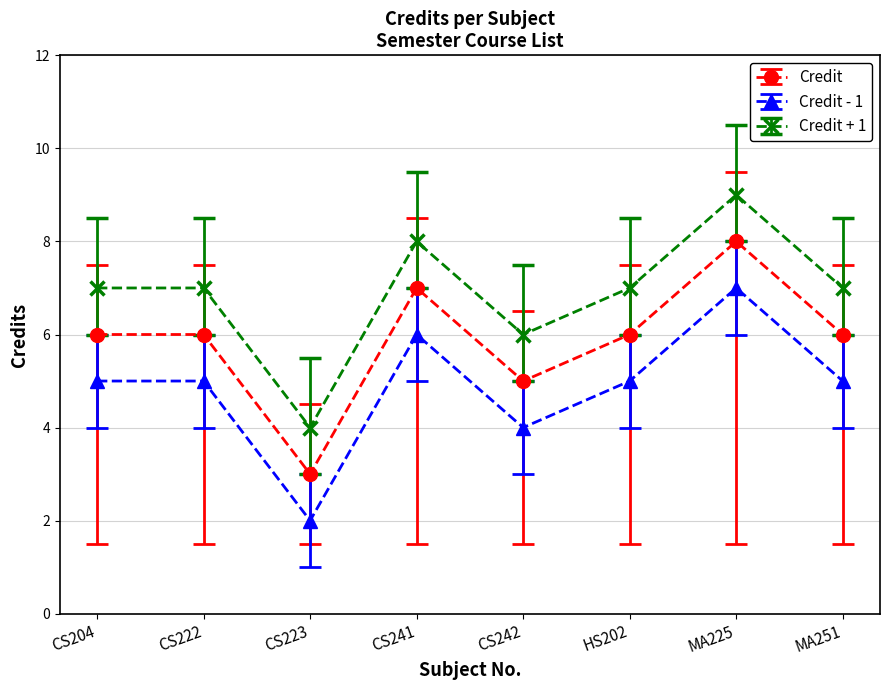

What is the sum of the Credit + 1 values at CS223 and CS222?

11